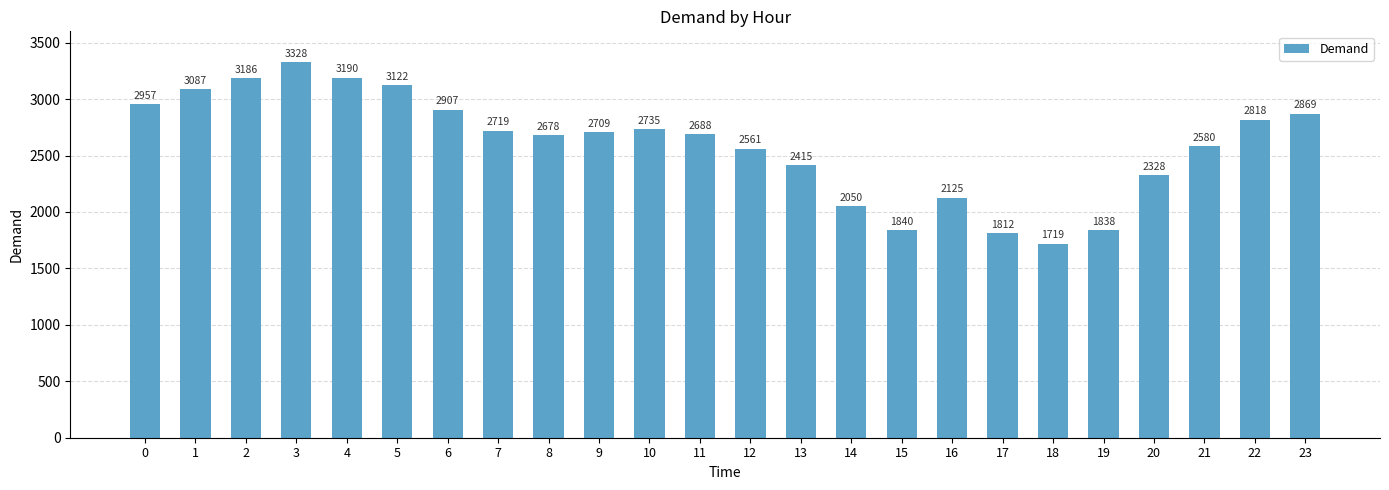

Reading left to right, list all the values displayed in this chart.

2957	3087	3186	3328	3190	3122	2907	2719	2678	2709	2735	2688	2561	2415	2050	1840	2125	1812	1719	1838	2328	2580	2818	2869